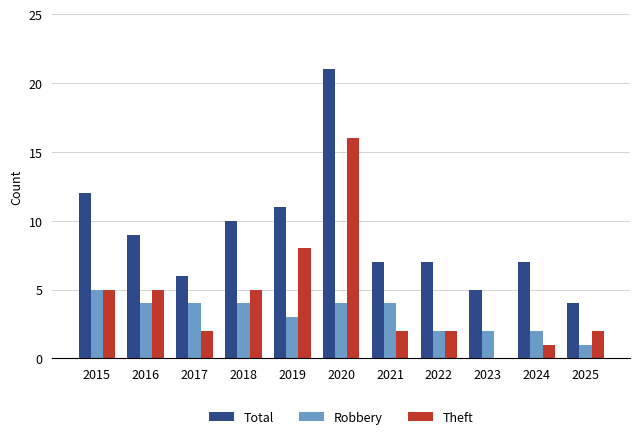

What is the sum of all Robbery values?

35